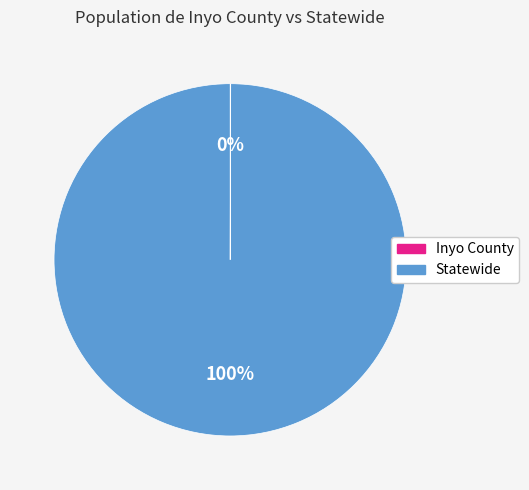

To the nearest percent, what is the average slice percentage?

50%